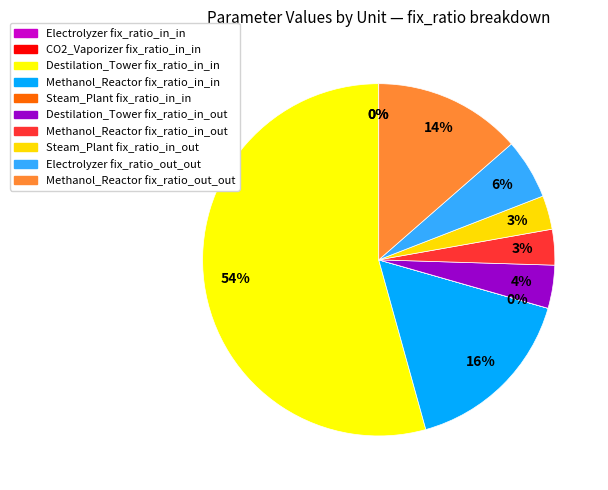

Is the sum of Steam_Plant fix_ratio_in_out and Electrolyzer fix_ratio_in_in greater than half?

No